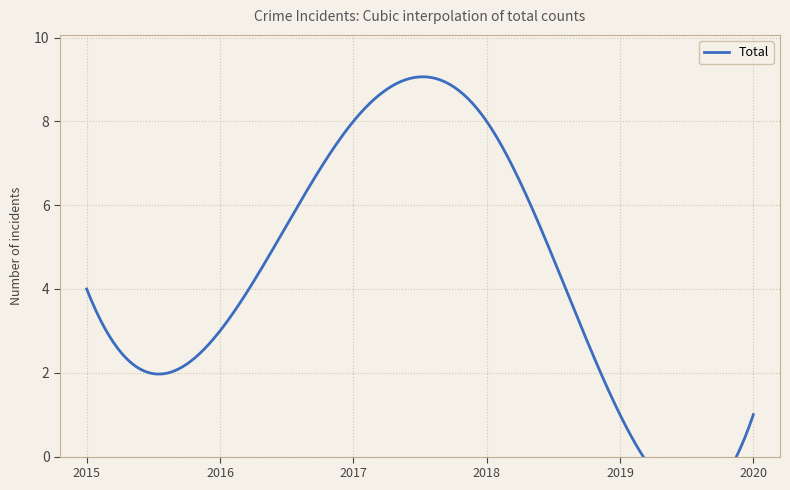

What is the approximate value at 2018?

8